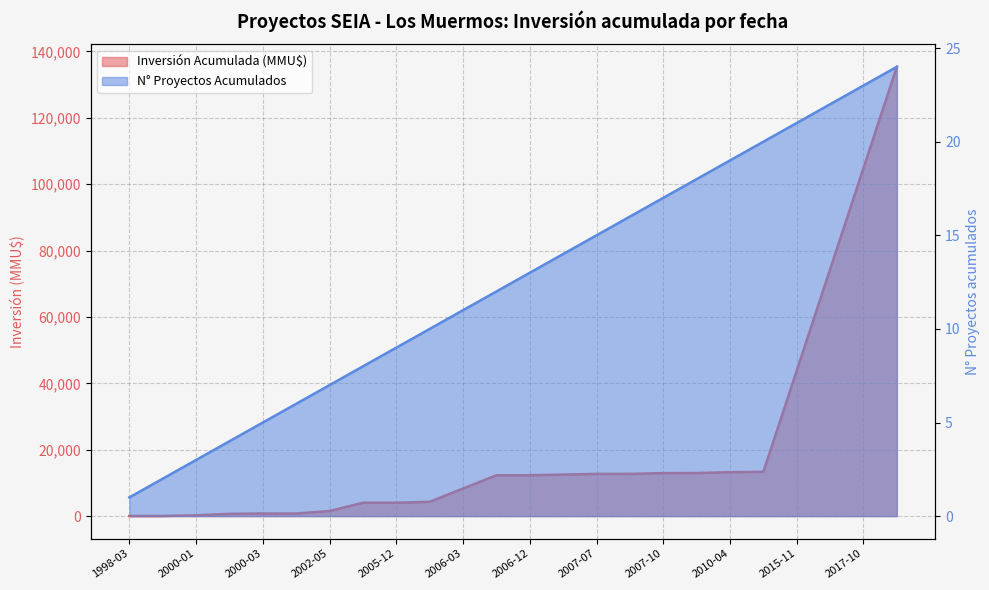

Which label corresponds to the largest value in the chart?

2019-01